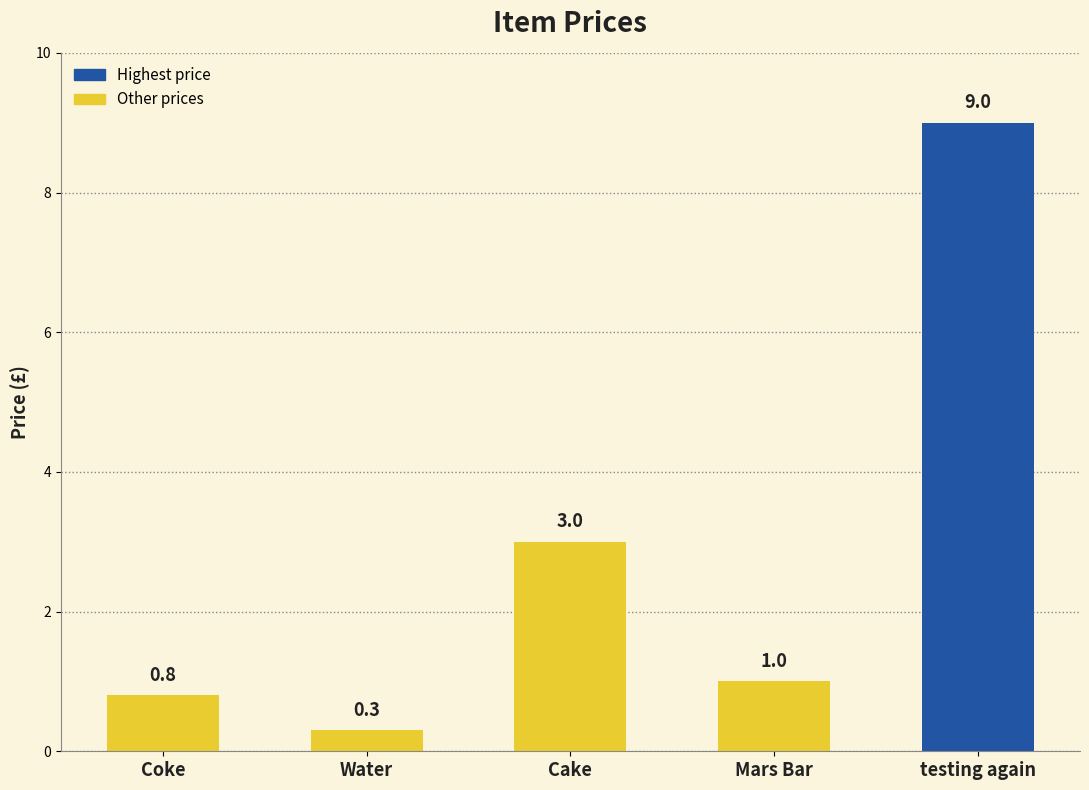

Reading left to right, extract all data points from this chart.

0.8	0.3	3.0	1.0	9.0